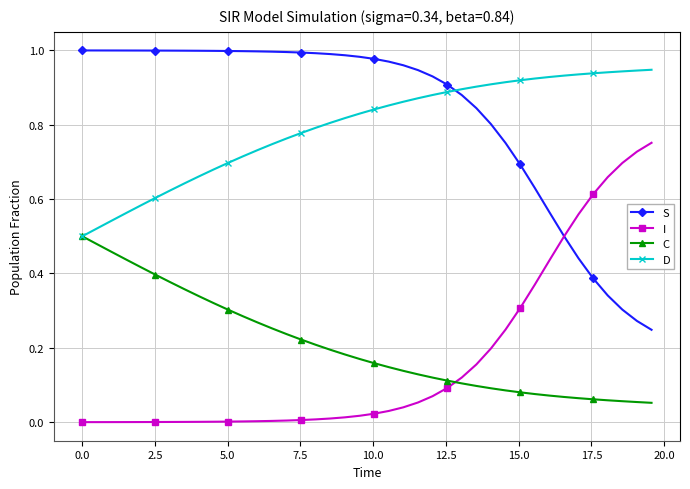

True or false: C and S intersect in this chart.

False